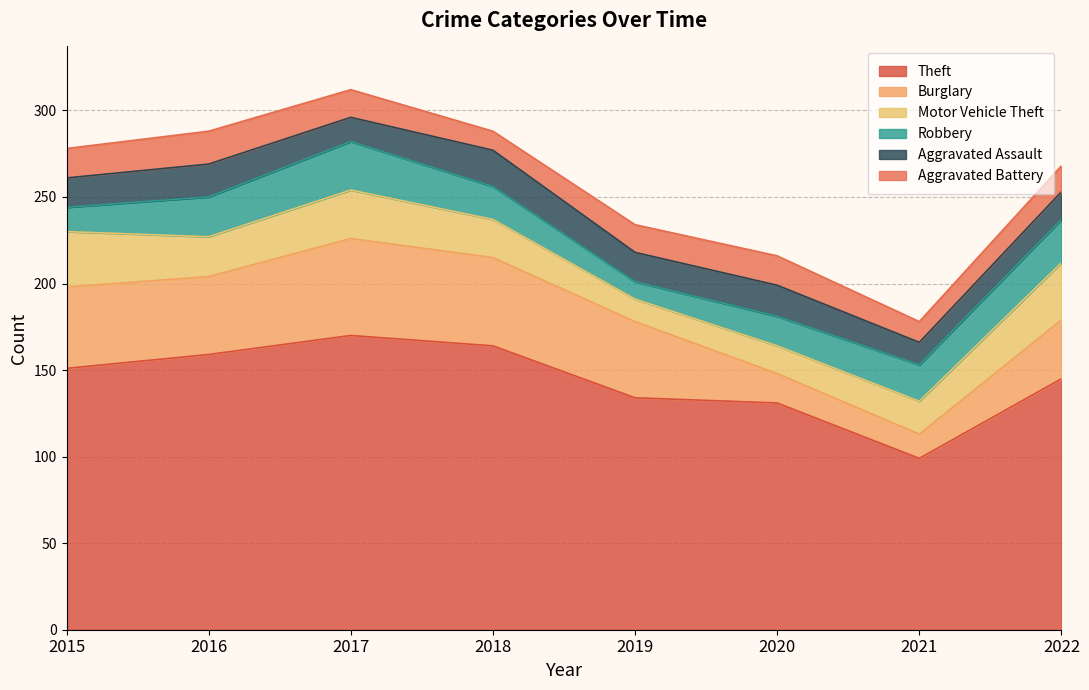

The Motor Vehicle Theft series shows 33 at 2022. True or false?

True